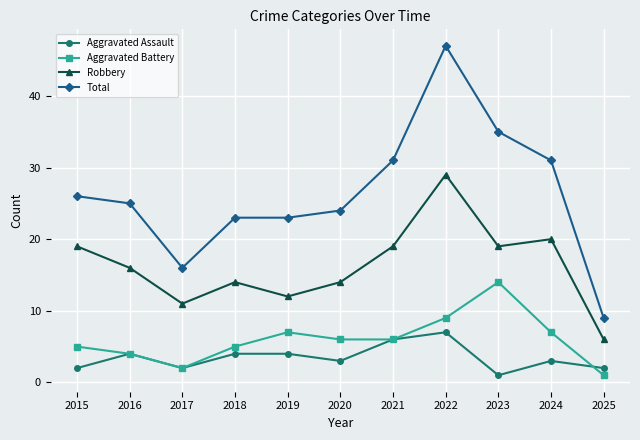

How many series are shown in this chart?

4